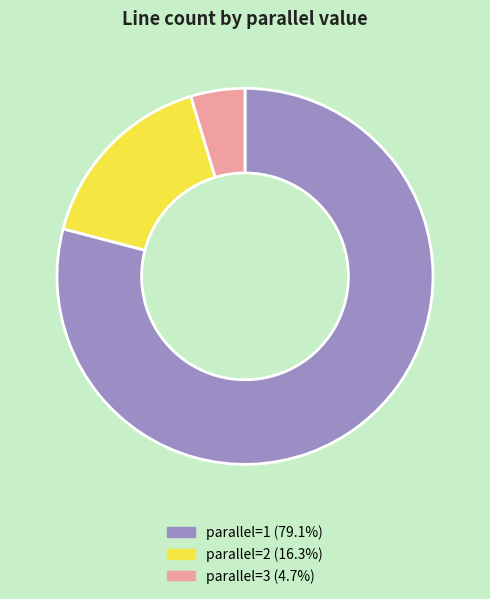

Count the number of slices in the pie.

3